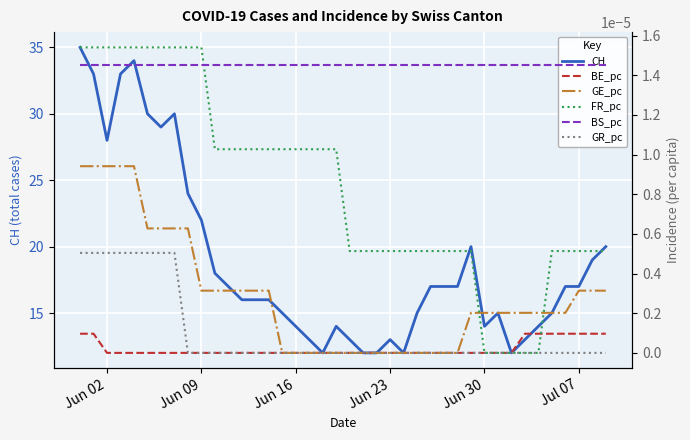

True or false: CH and BS_pc cross at least once.

False